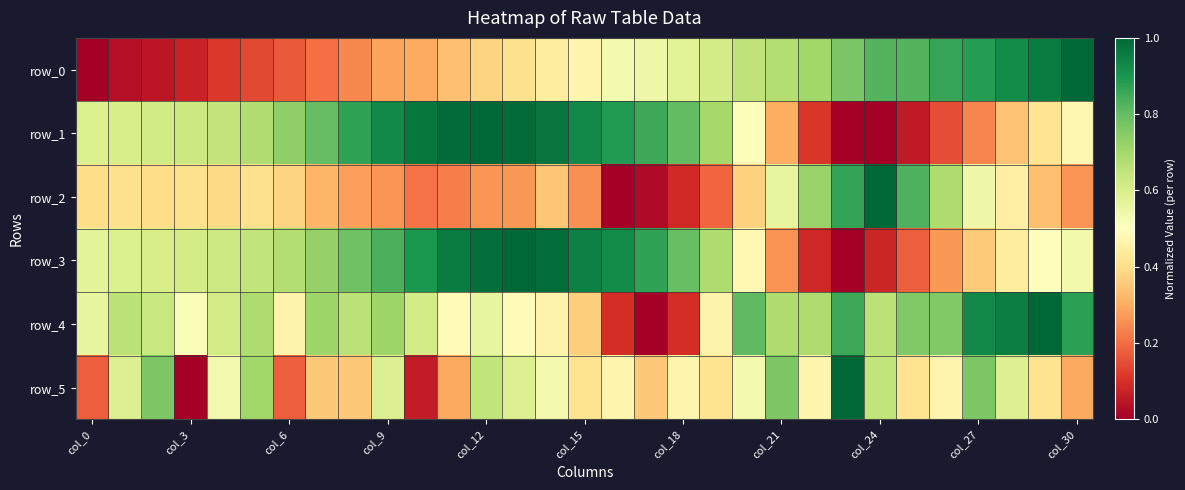

What is the greatest value displayed?

1.0